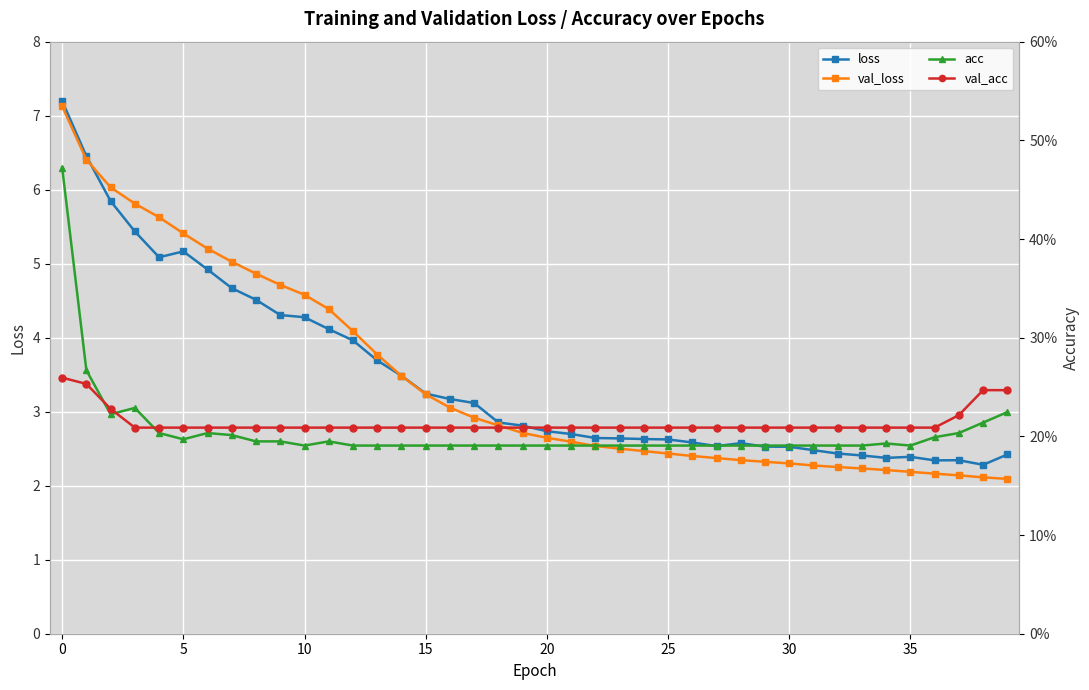

True or false: loss has a value of 3.5 at 25.

False